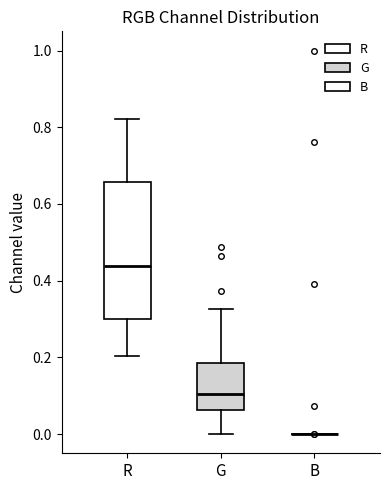

Reading left to right, read every box against the y-axis: the position of its median line, the range the box covers, and the ends of its whiskers. The values are not printed on the chart, so give them approximately, as read against the axis.

R: median 0.44, box 0.30 to 0.66, whiskers 0.20 to 0.82
G: median 0.10, box 0.06 to 0.18, whiskers 0.00 to 0.32
B: box collapsed to a line at 0.00, whiskers 0.00 to 0.00